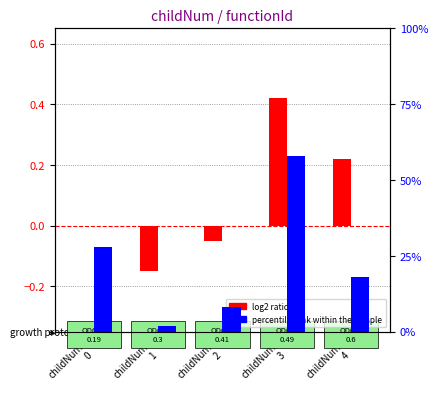

How many groups of bars are there?

5